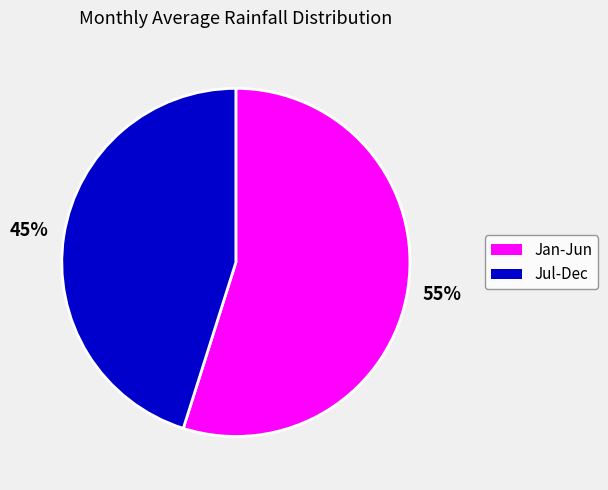

To the nearest percent, what is the average slice percentage?

50%